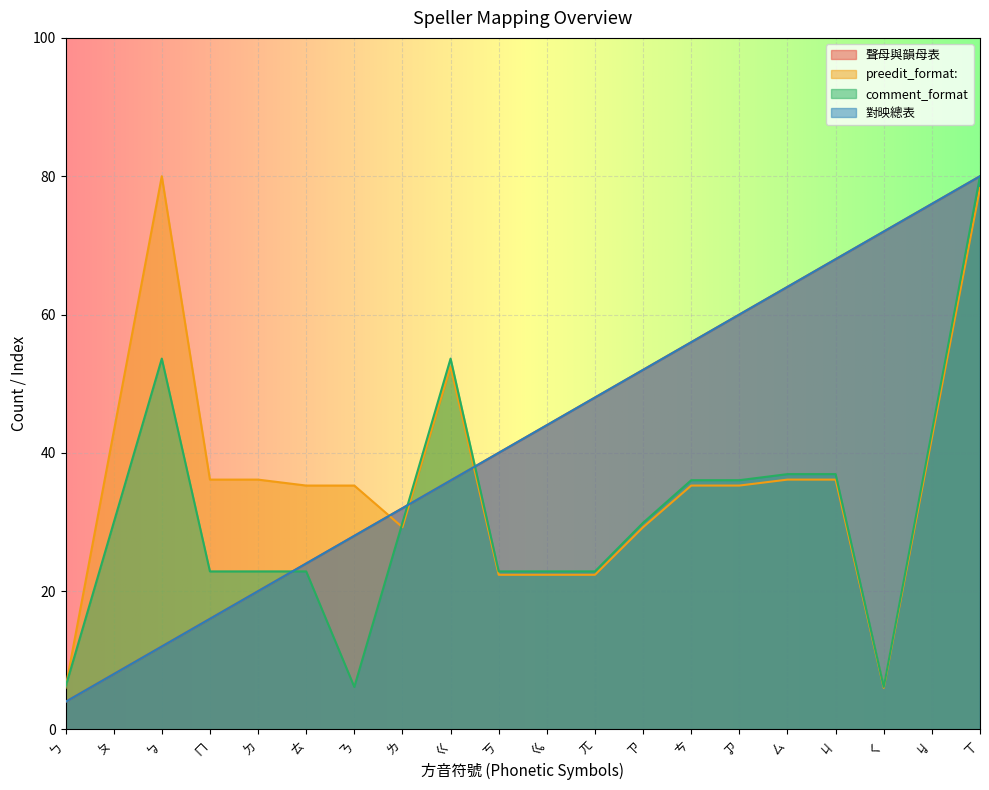

What is the smallest value displayed?

4.0